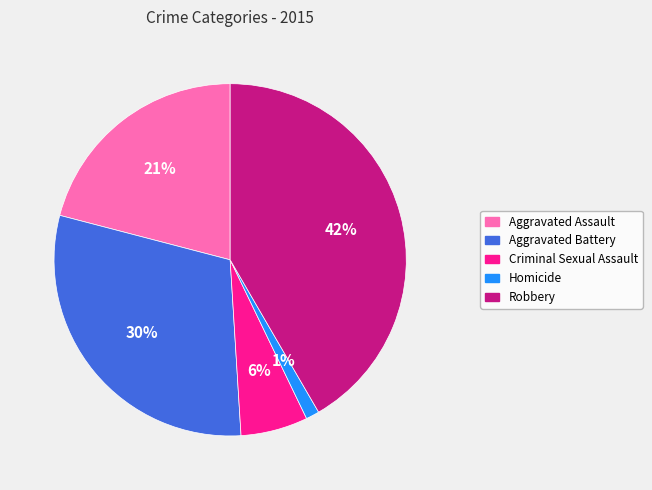

Rank the categories by value from lowest to highest.

Homicide, Criminal Sexual Assault, Aggravated Assault, Aggravated Battery, Robbery